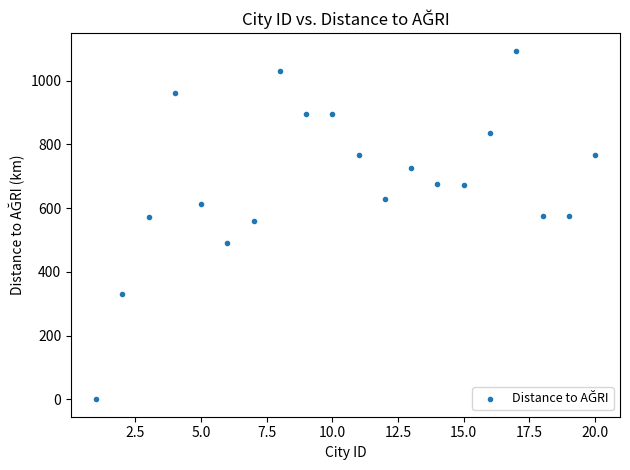

What is the range of Y values (max minus min)?

1094